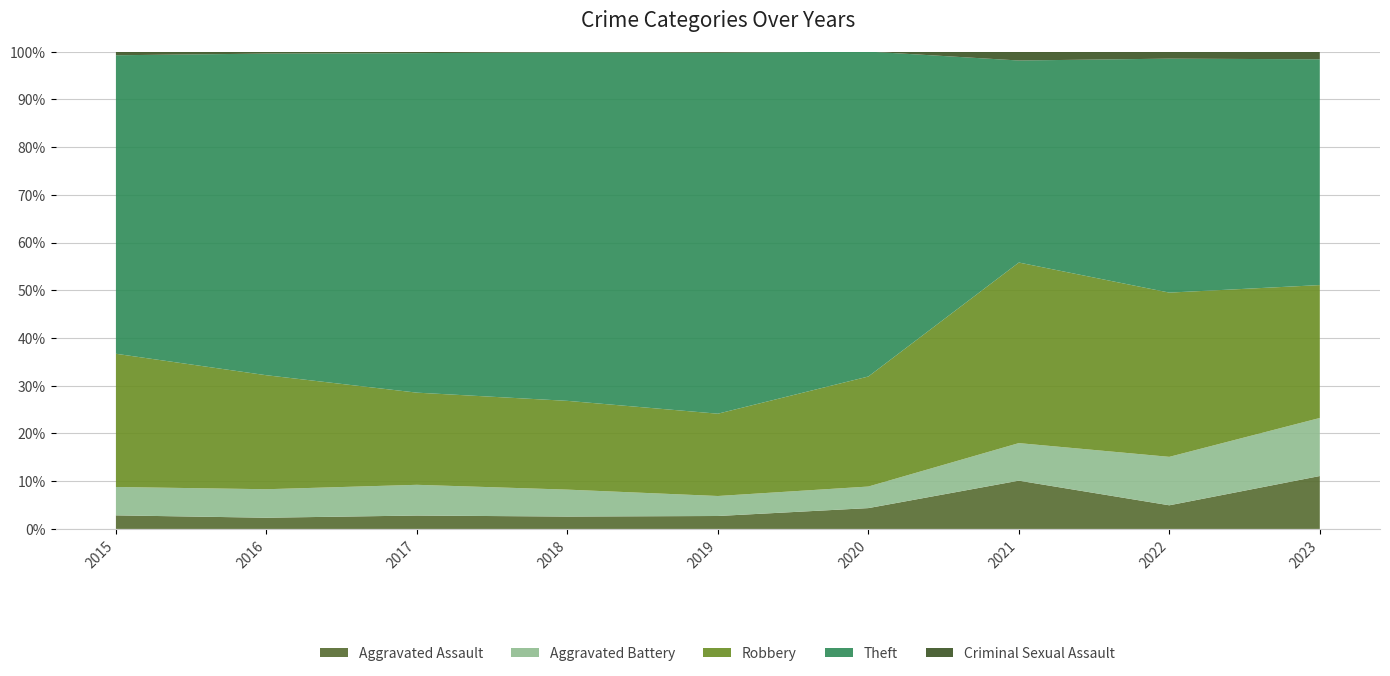

Reading right to left, extract all data points from this chart.

Aggravated Assault: 2023=41	2022=20	2021=27	2020=28	2019=22	2018=17	2017=17	2016=11	2015=11
Aggravated Battery: 2023=45	2022=41	2021=21	2020=29	2019=34	2018=37	2017=39	2016=28	2015=23
Robbery: 2023=103	2022=139	2021=101	2020=148	2019=140	2018=122	2017=117	2016=112	2015=108
Theft: 2023=175	2022=198	2021=113	2020=437	2019=614	2018=479	2017=431	2016=316	2015=242
Criminal Sexual Assault: 2023=6	2022=6	2021=5	2020=0	2019=2	2018=1	2017=2	2016=2	2015=3